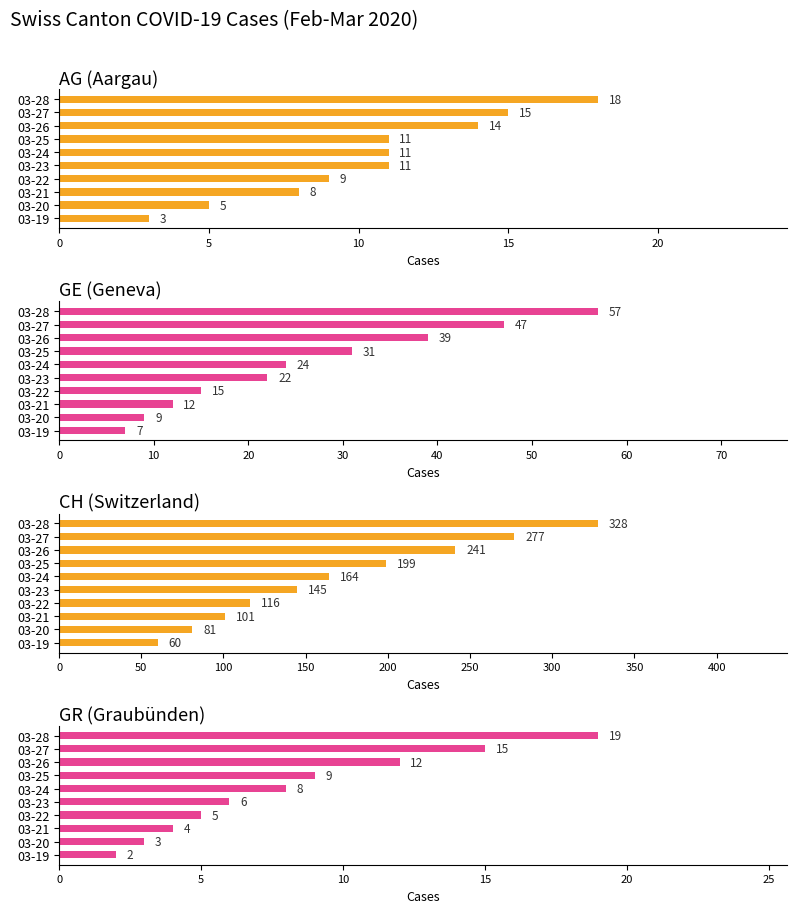

What is the smallest value displayed?

2